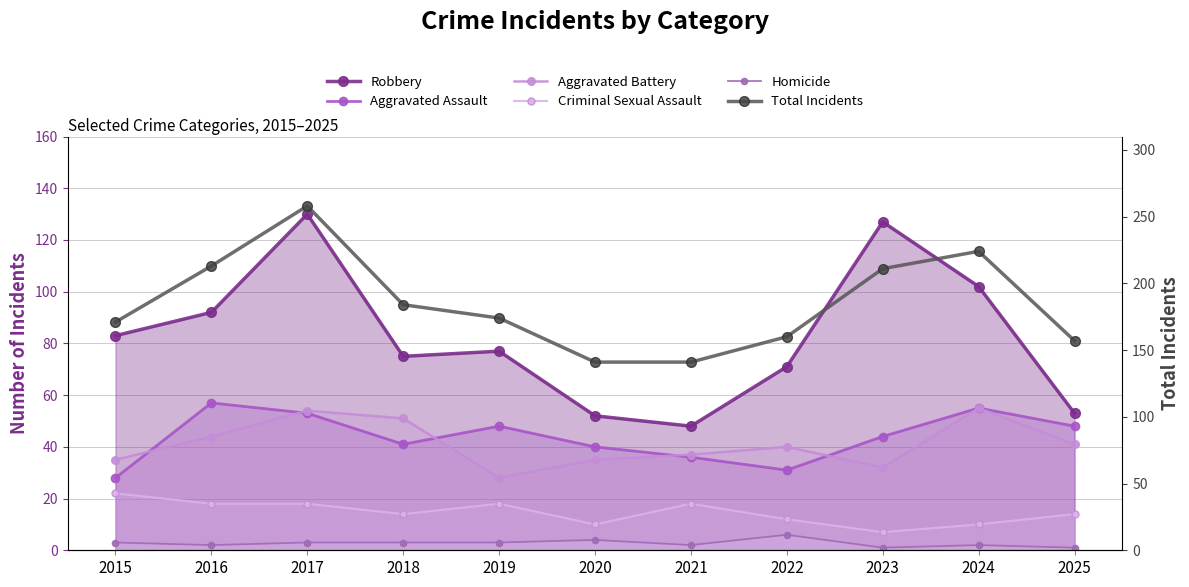

What is the highest value of the Criminal Sexual Assault series?

22